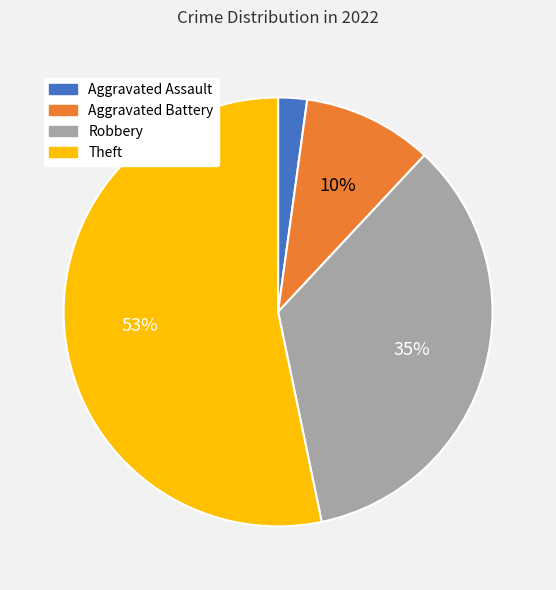

Does any single category account for the majority?

Yes